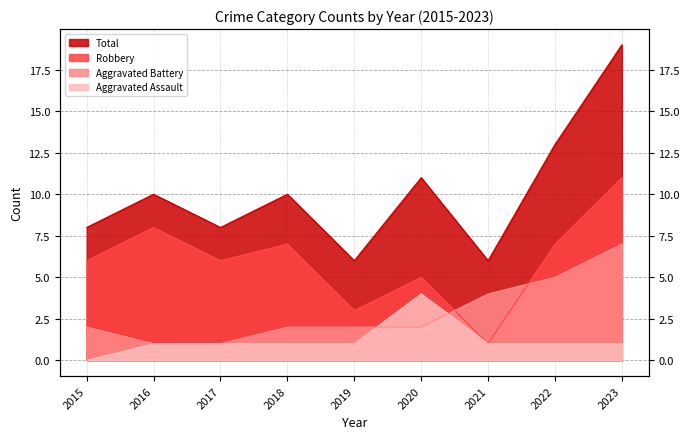

Which has a higher value, 2015 or 2023?

2023